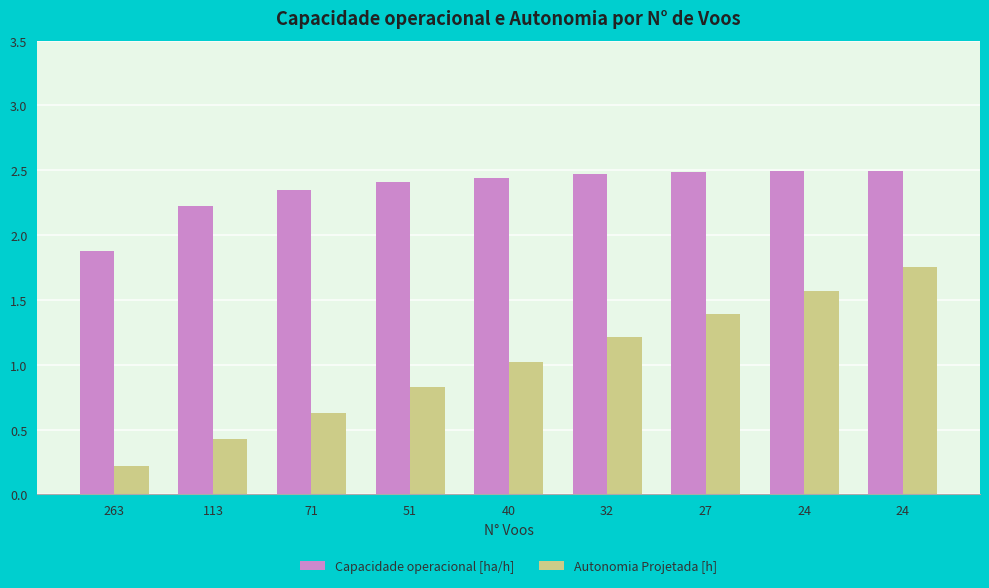

What is the value of the Capacidade operacional [ha/h] bar at the 6th from the left?

2.5